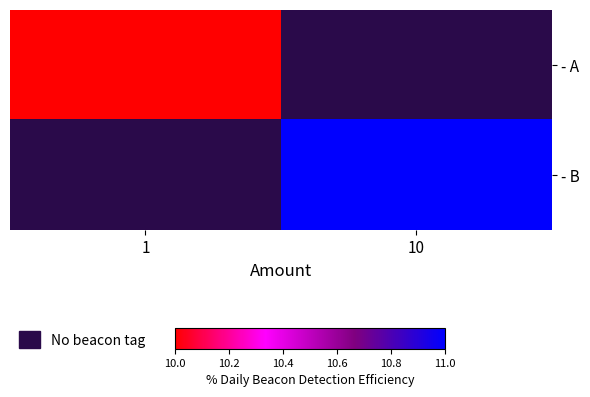

Is it true that - B equals 11.0 at 10?

True